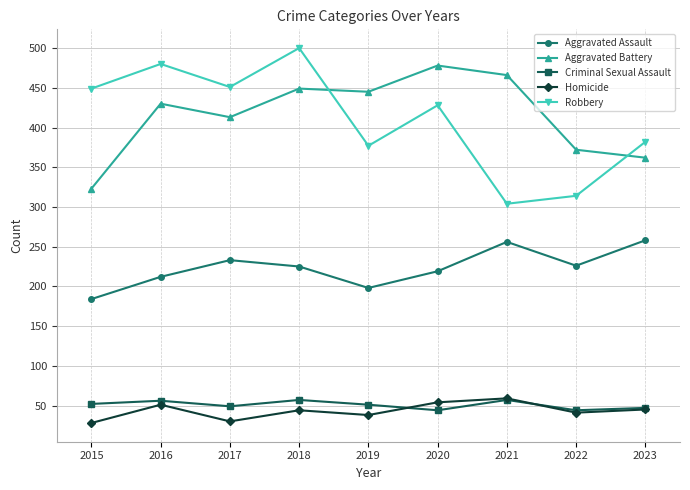

Which series changed the most between 2017 and 2019?

Robbery